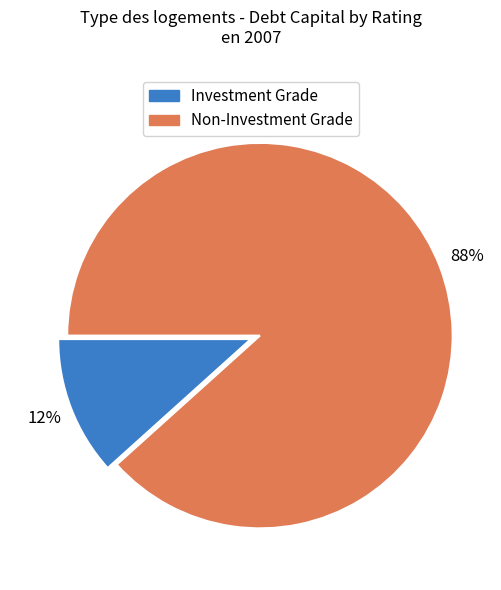

Does any single category account for the majority?

Yes